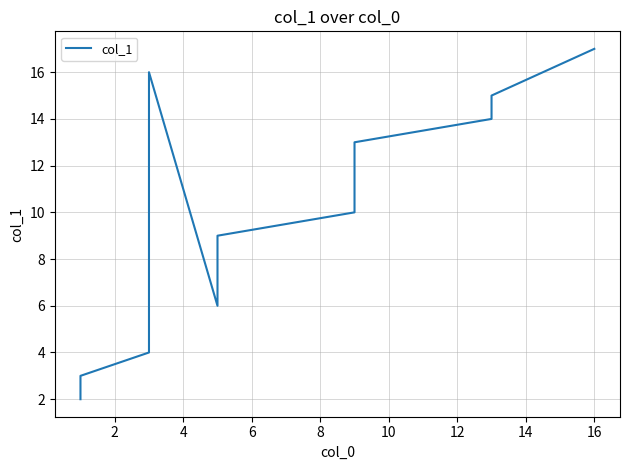

What is the sum of all values?

132